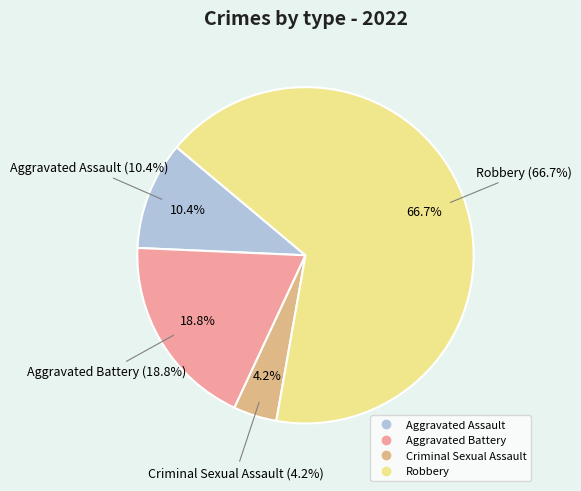

How many slices are in this pie chart?

4